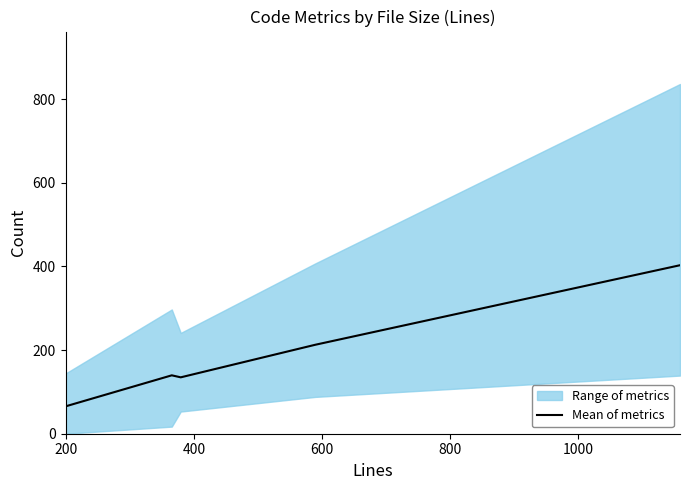

What is the minimum value for Mean of metrics?

65.4